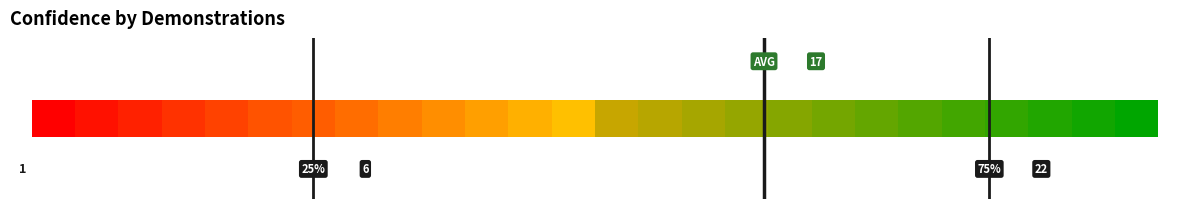

Rank the categories by value from highest to lowest.

26, 25, 24, 23, 22, 21, 20, 19, 18, 17, 16, 15, 14, 13, 12, 11, 10, 9, 8, 7, 6, 5, 4, 3, 2, 1